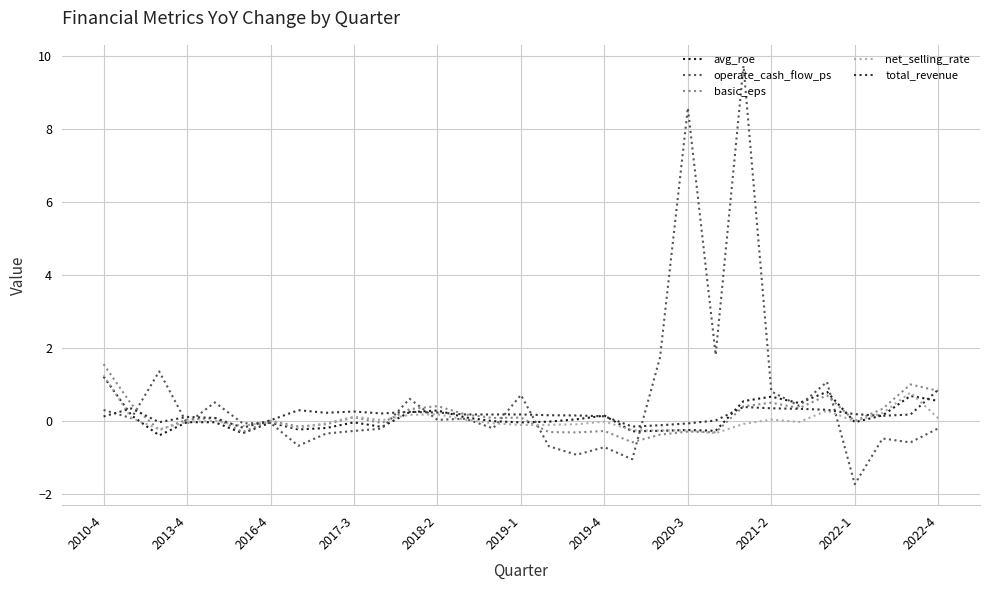

What is the highest value of the net_selling_rate series?

1.2